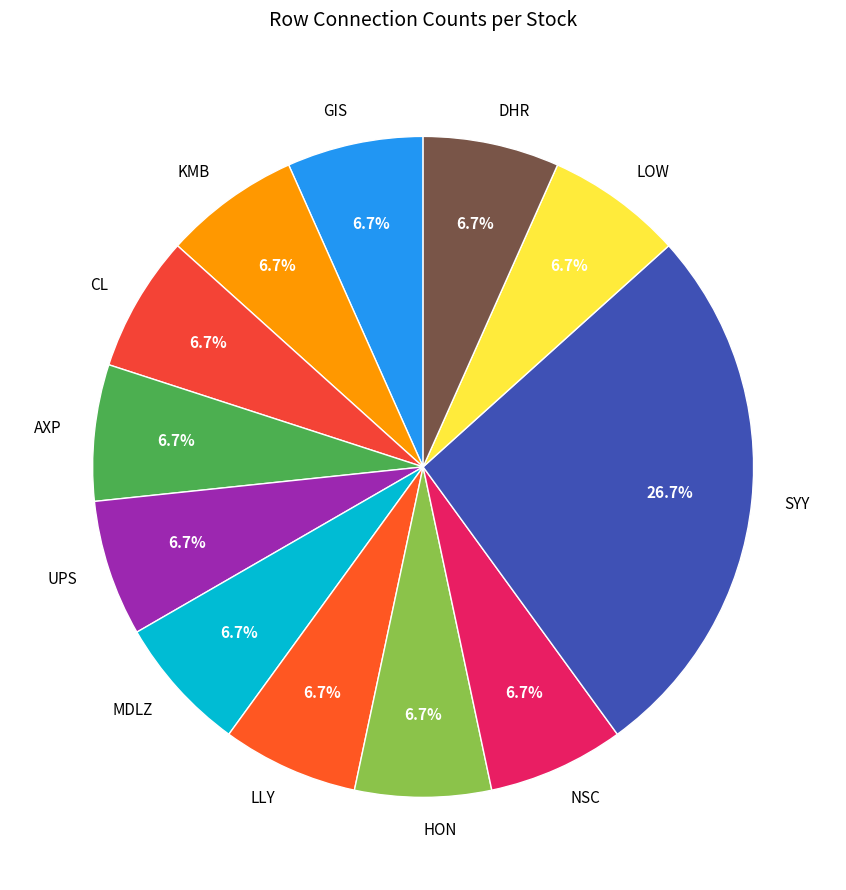

What percentage is the DHR slice, to the nearest percent?

7%